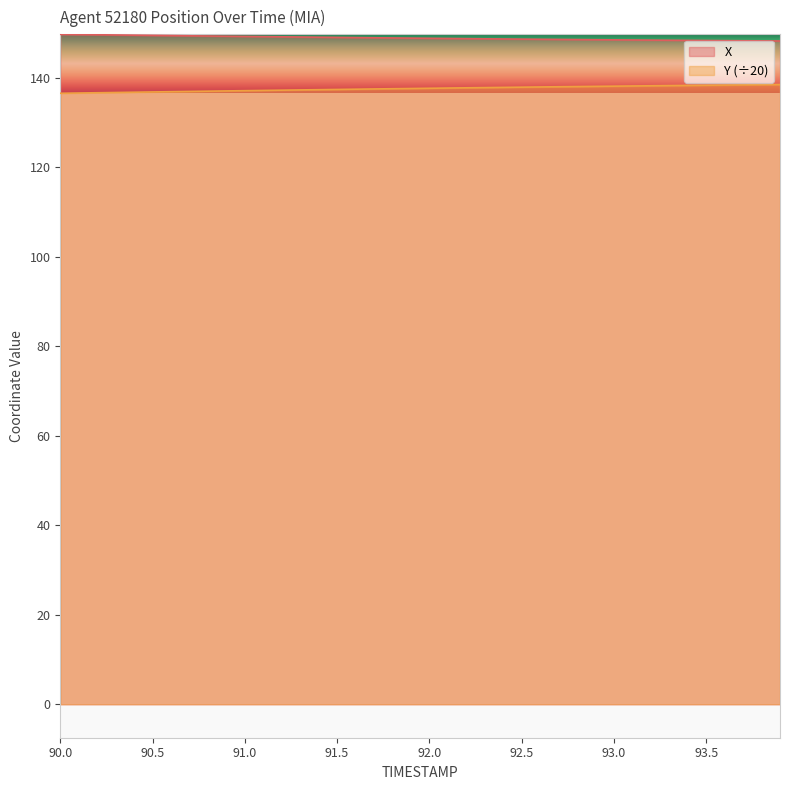

Where does the Y series first go above 137?

90.9